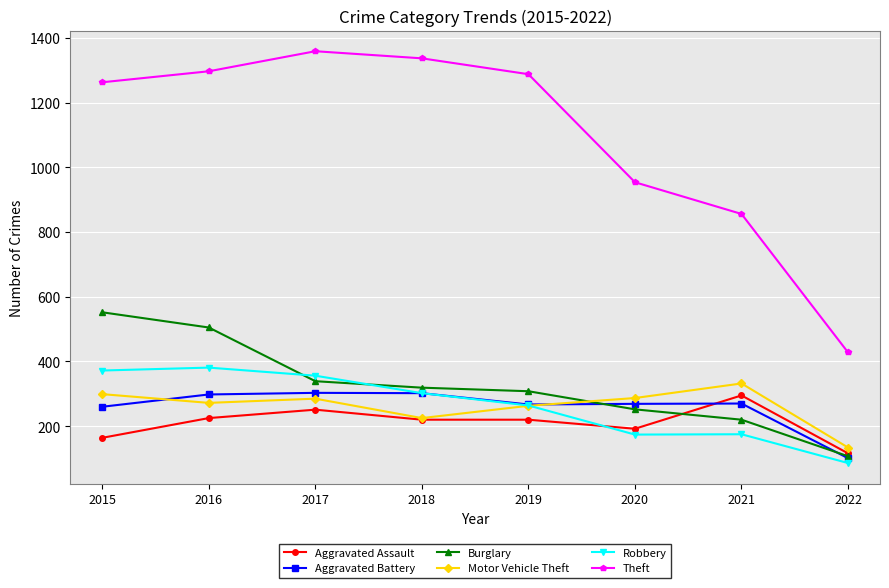

Which series has the largest range (max minus min)?

Theft